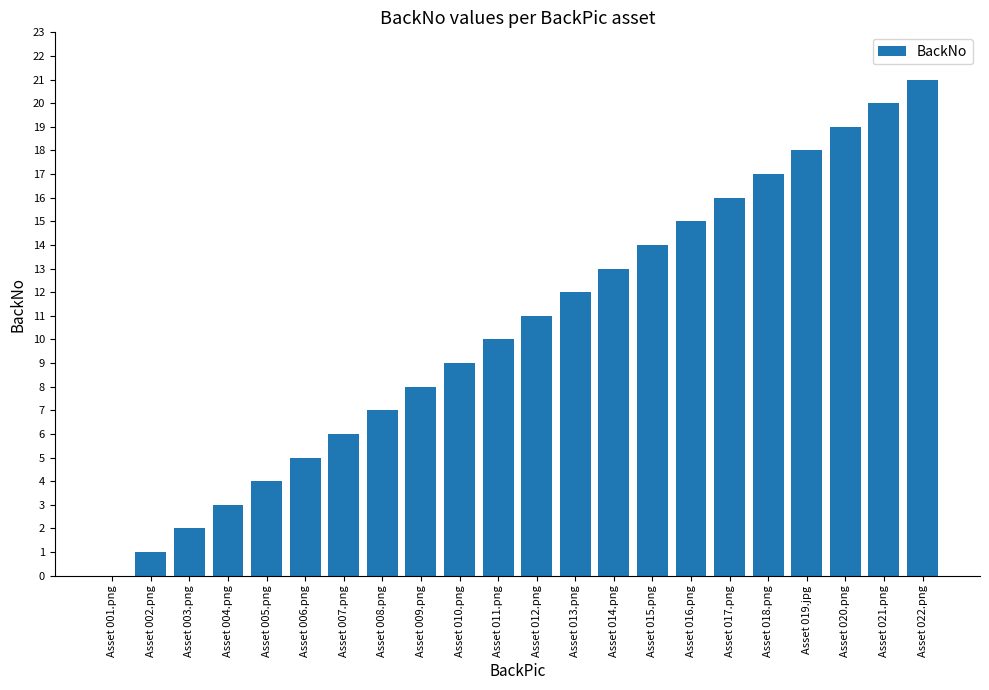

What is the change in value from Asset 019.jpg to Asset 020.png?

+1